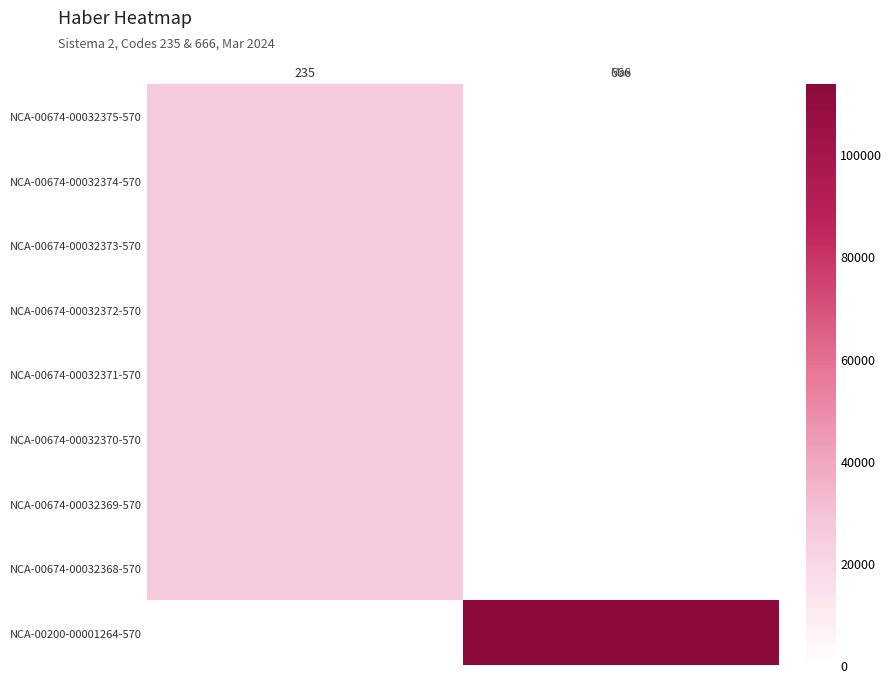

Which series has the largest total across all categories?

NCA-00200-00001264-570